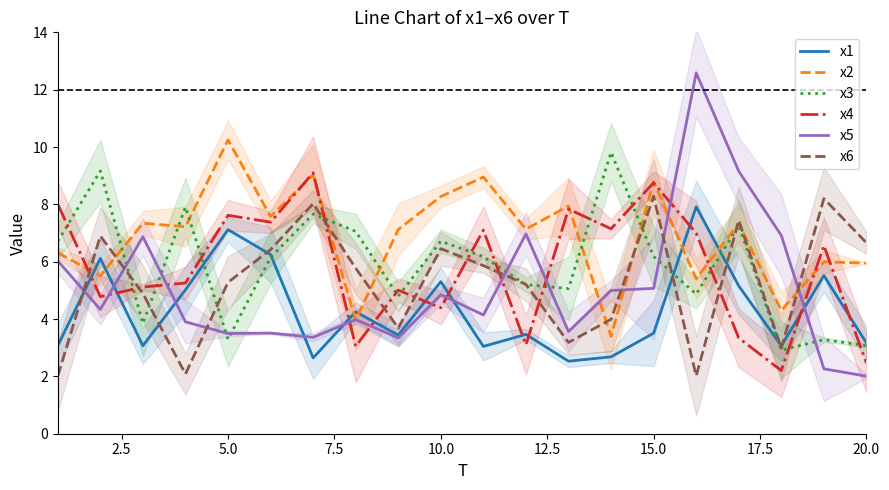

True or false: x5 has a value of 8.1 at 15.0.

False